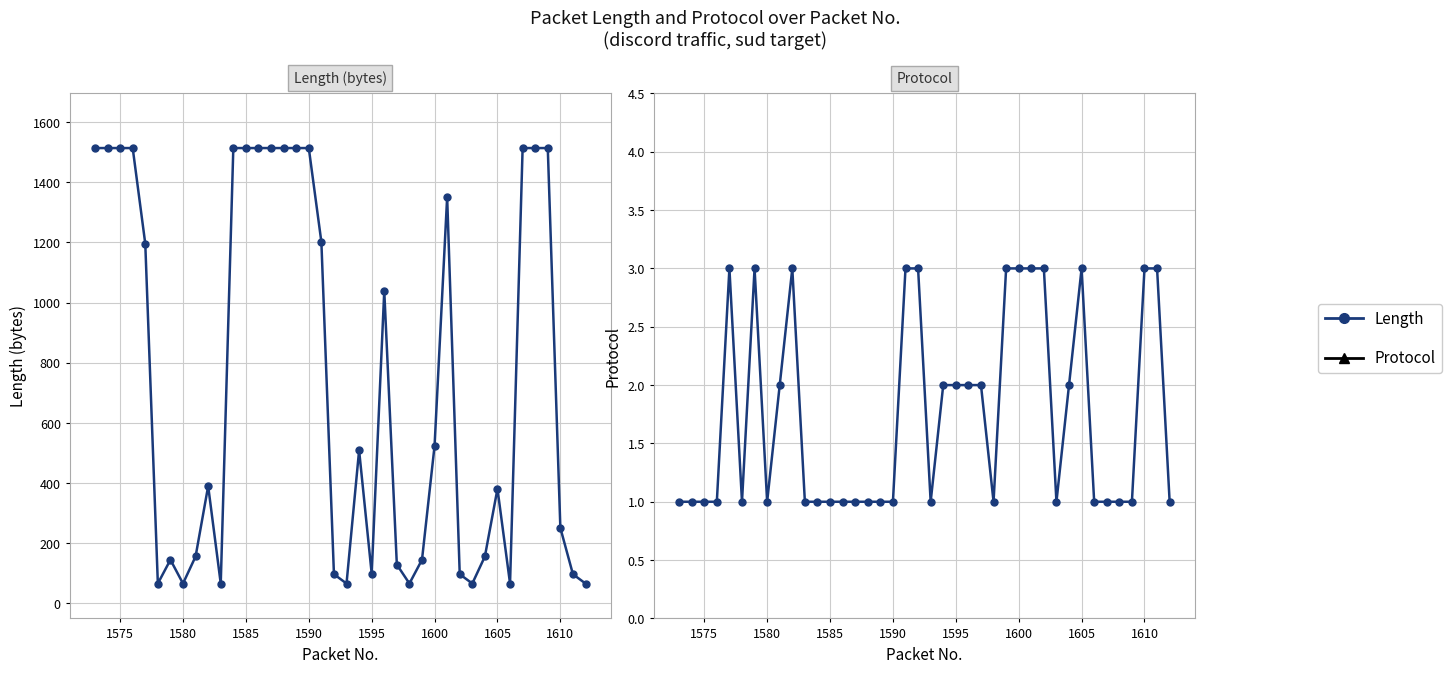

True or false: Length and Protocol intersect in this chart.

False